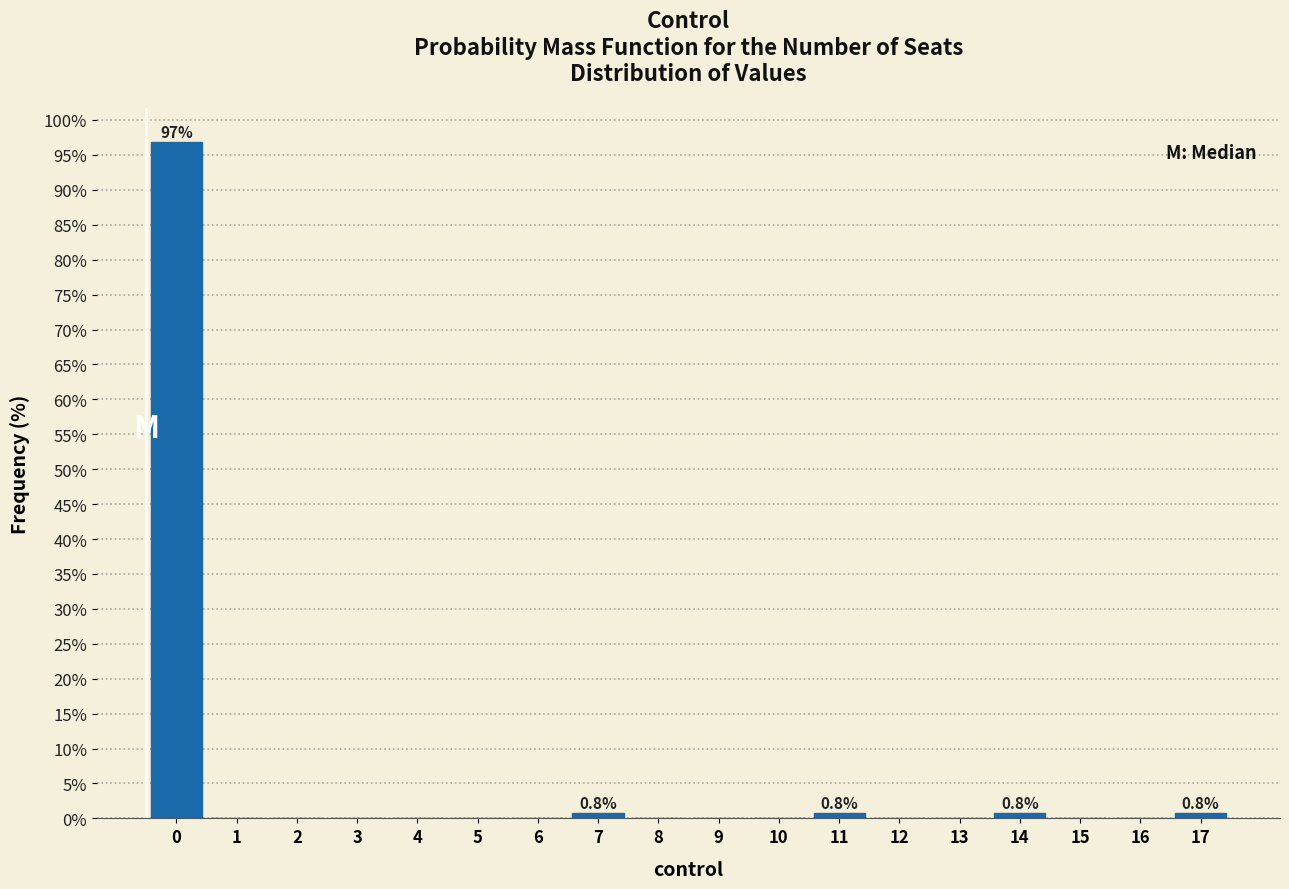

Reading right to left, extract all data points from this chart.

17=0.8	16=0.0	15=0.0	14=0.8	13=0.0	12=0.0	11=0.8	10=0.0	9=0.0	8=0.0	7=0.8	6=0.0	5=0.0	4=0.0	3=0.0	2=0.0	1=0.0	0=96.9